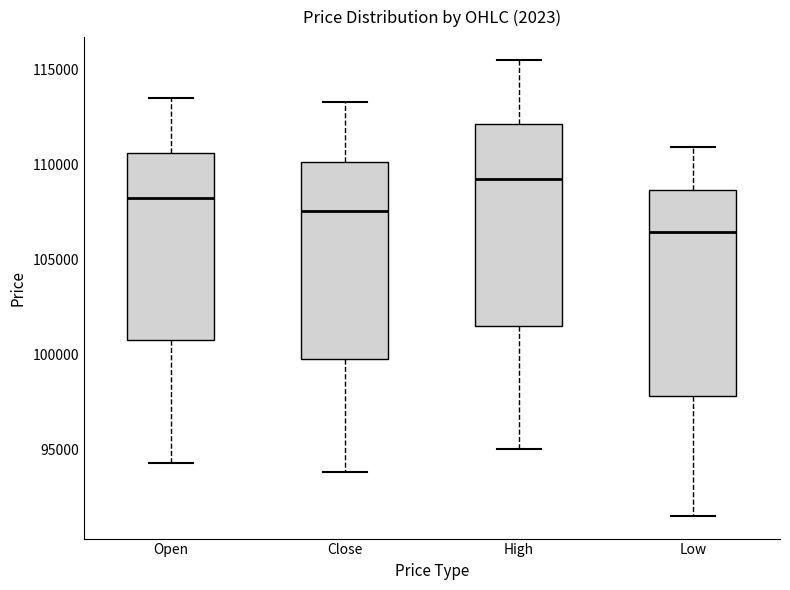

Where does the lower whisker of the box for Low end on the y-axis? The values are not printed on the chart, so give them approximately, as read against the axis.

91500